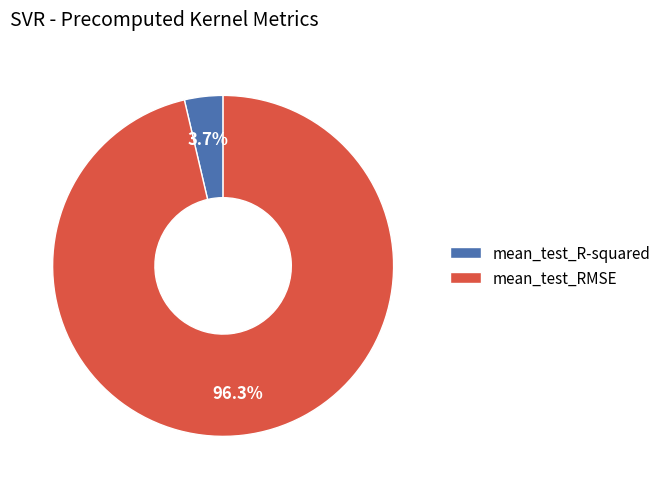

Does mean_test_RMSE account for over 50% of the chart?

Yes